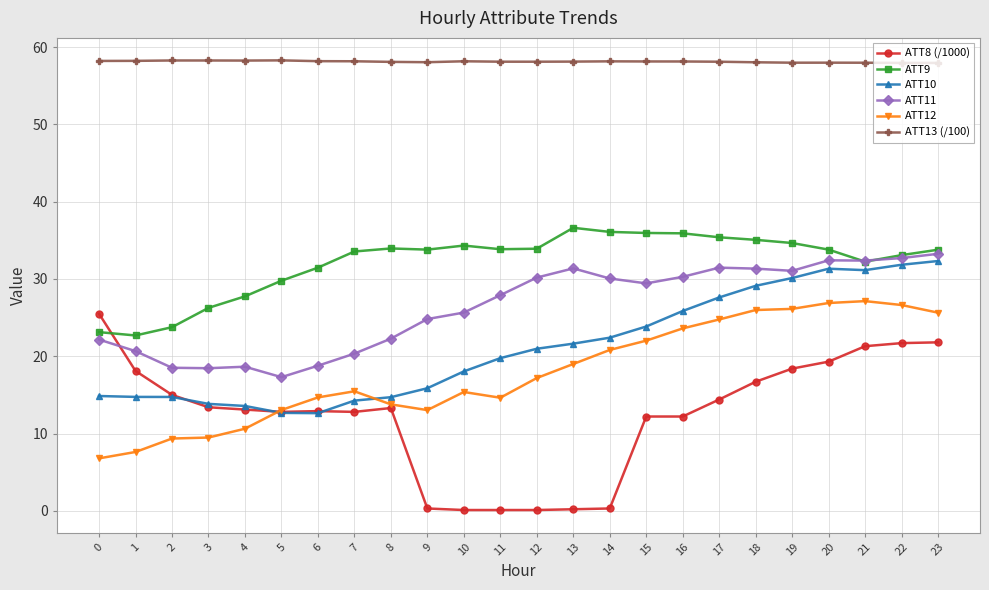

What is the difference between the ATT9 values at 21 and 14?

3.8